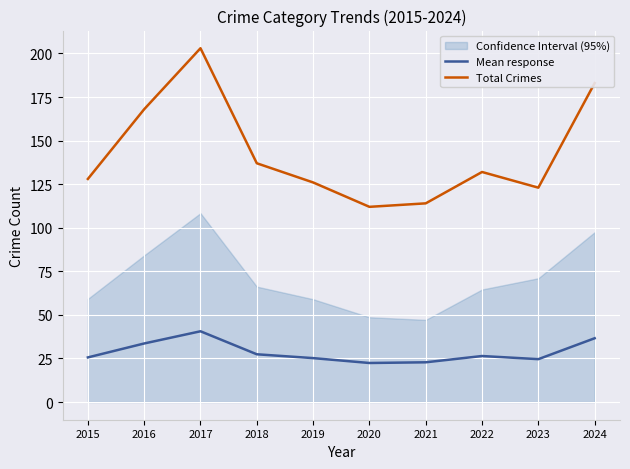

Which series has the largest range (max minus min)?

Total Crimes